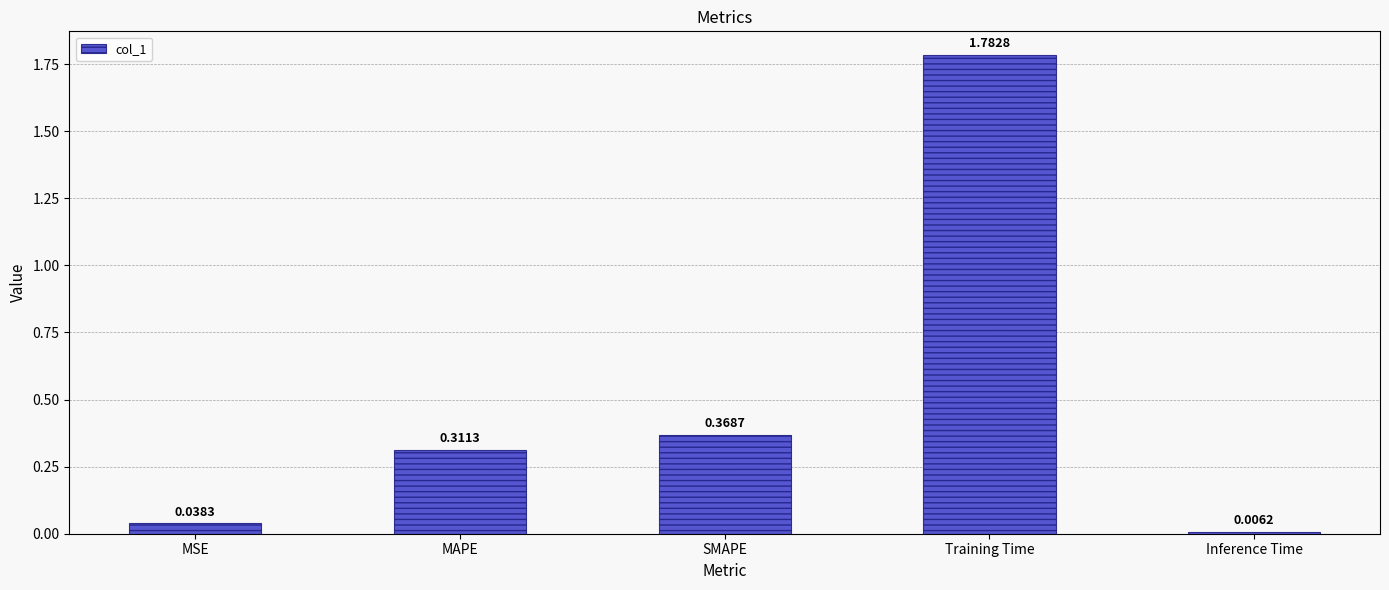

What is the difference between the values at SMAPE and Training Time?

1.4